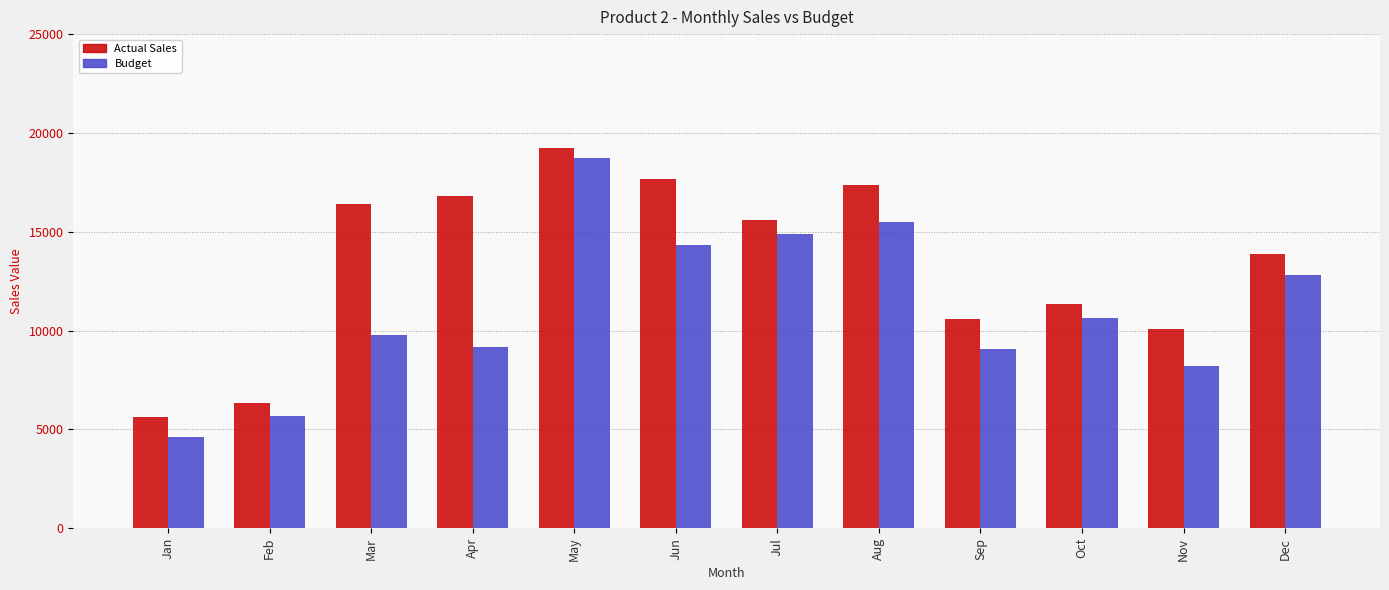

What is the value of the Actual Sales bar at the 6th from the left?

17690.0